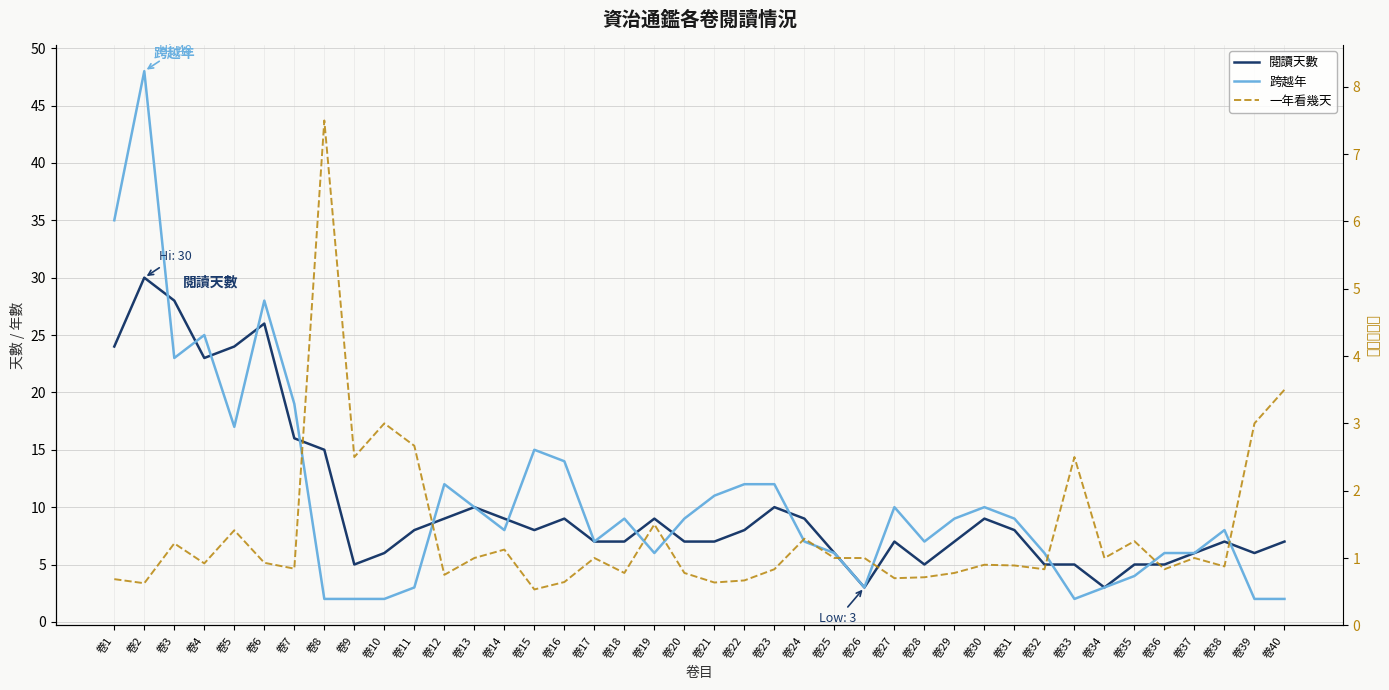

Is the value of 跨越年 at 卷22 greater than the value of 一年看幾天 at 卷36?

Yes